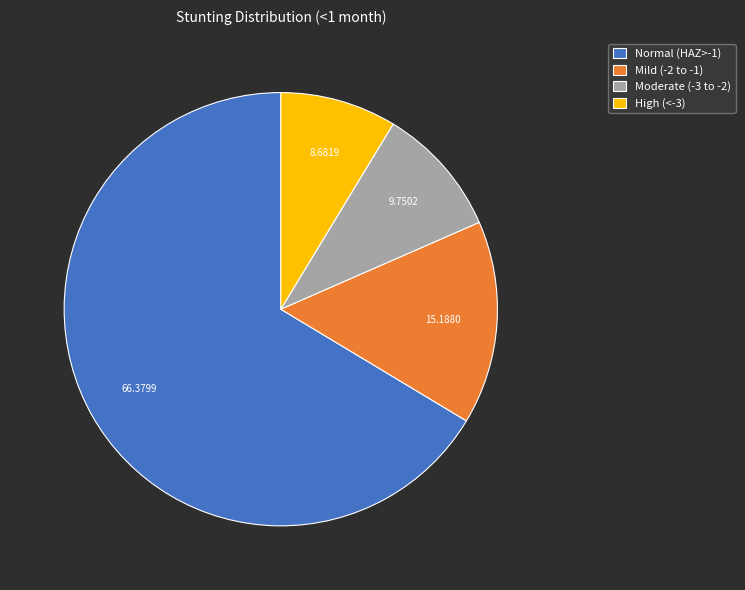

Which category has the biggest portion of the pie?

Normal (HAZ>-1)